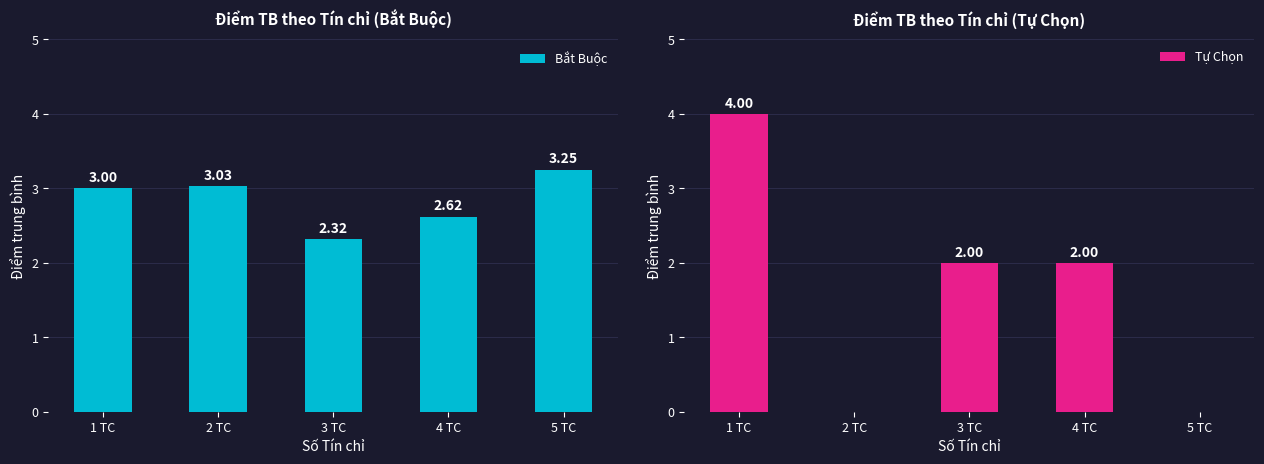

The Tự Chọn series shows 0.0 at 5 TC. True or false?

True